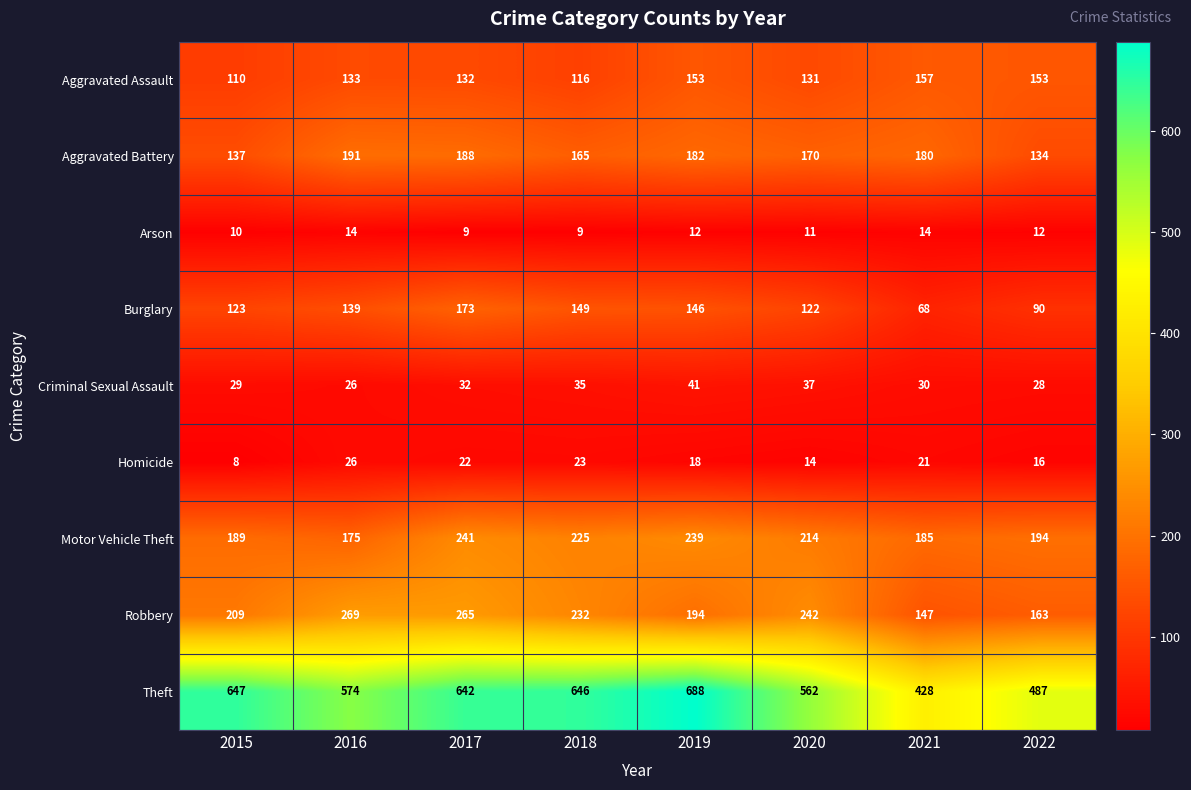

List the labels in order of Motor Vehicle Theft value, smallest first.

2016, 2021, 2015, 2022, 2020, 2018, 2019, 2017